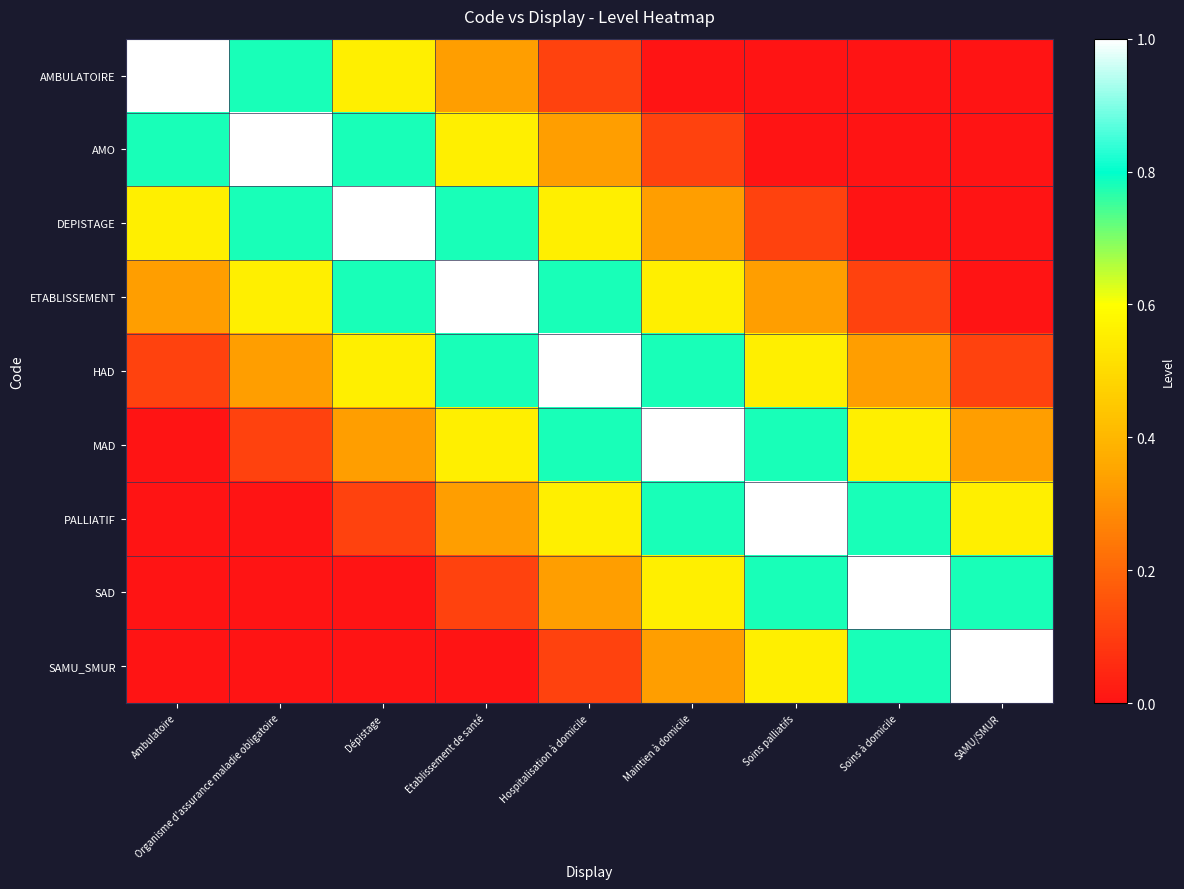

At how many categories does at least one series exceed 0?

9